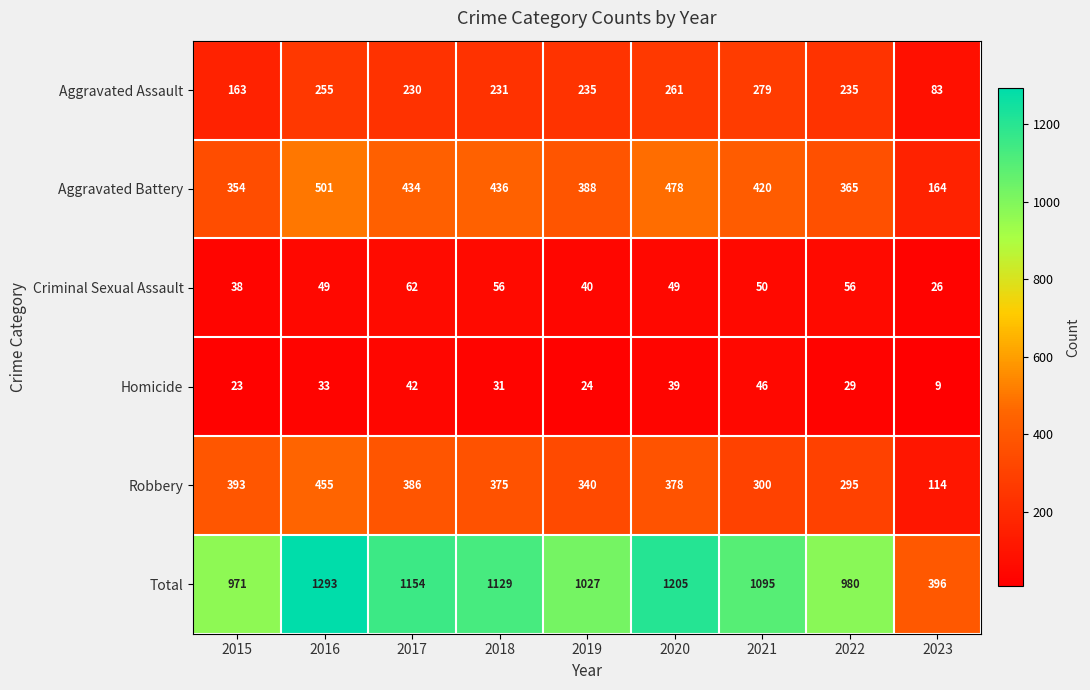

Which category has the lowest value in the Criminal Sexual Assault series?

2023